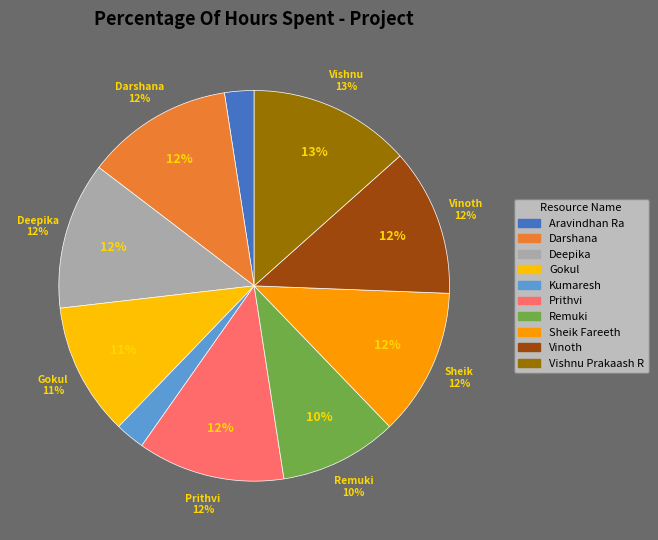

Which has a higher value, Vishnu Prakaash R or Prithvi?

Vishnu Prakaash R